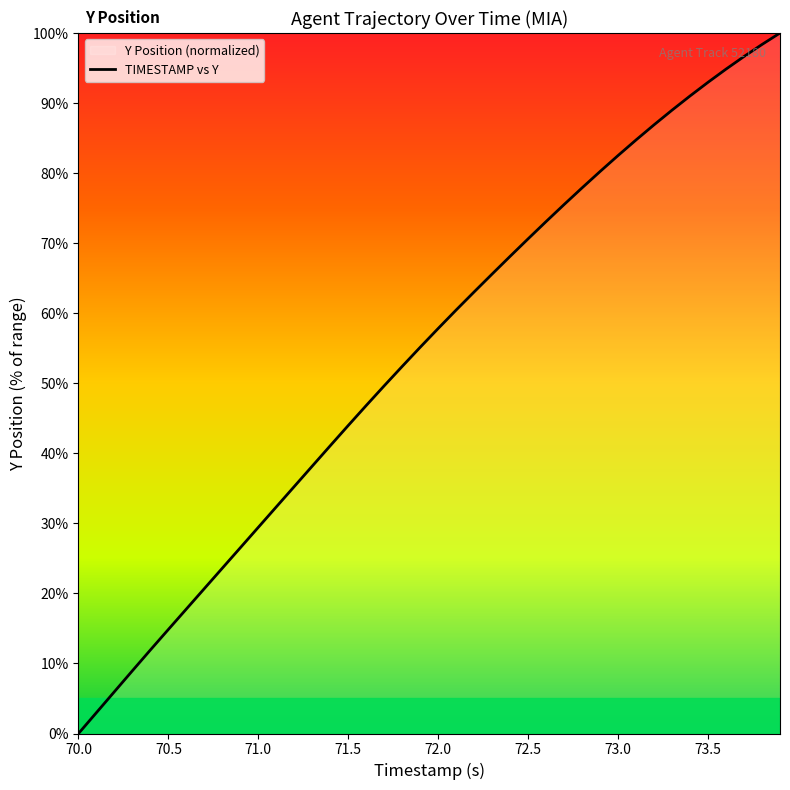

The value at 72.0 is 103.0. True or false?

False